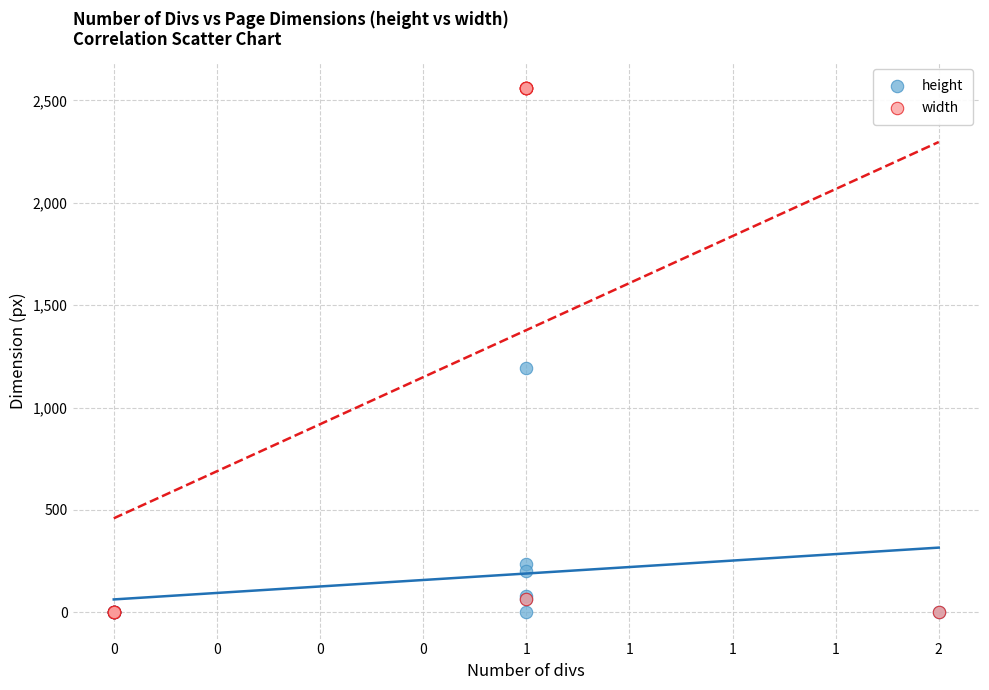

Across all series, what Y value is closest to 1280?

1192